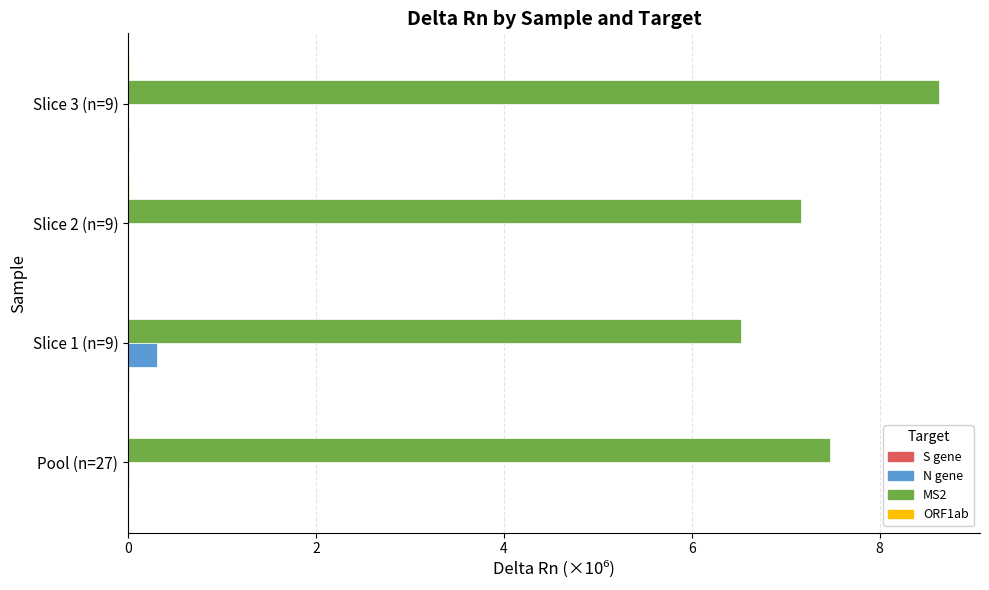

Which series has the largest total across all categories?

MS2